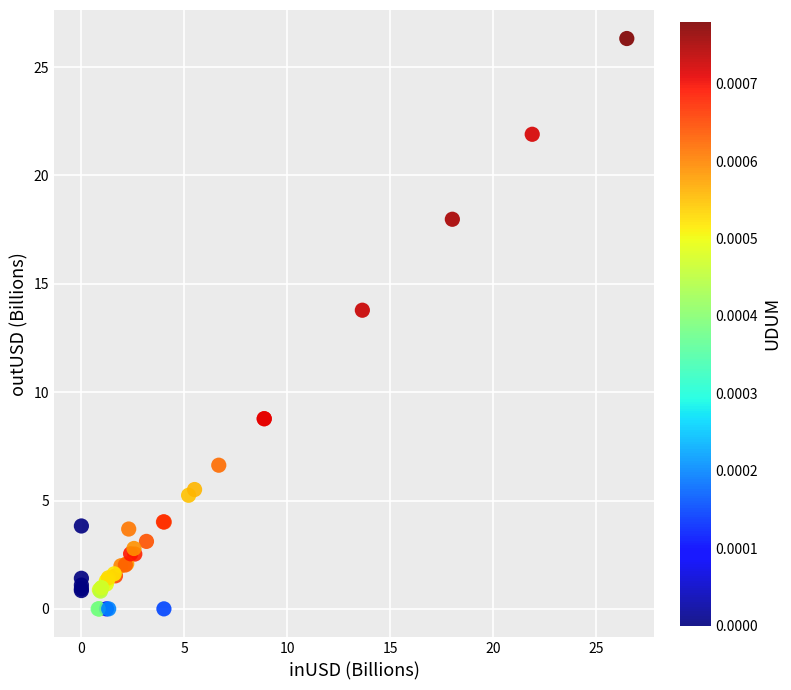

What Y value in the scatter plot is closest to 13?

13.8